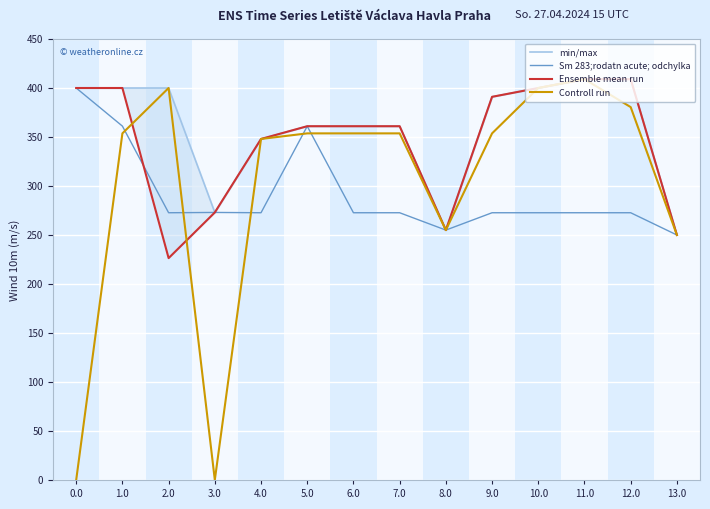

Where is min/max nearest to the value 329?

4.0